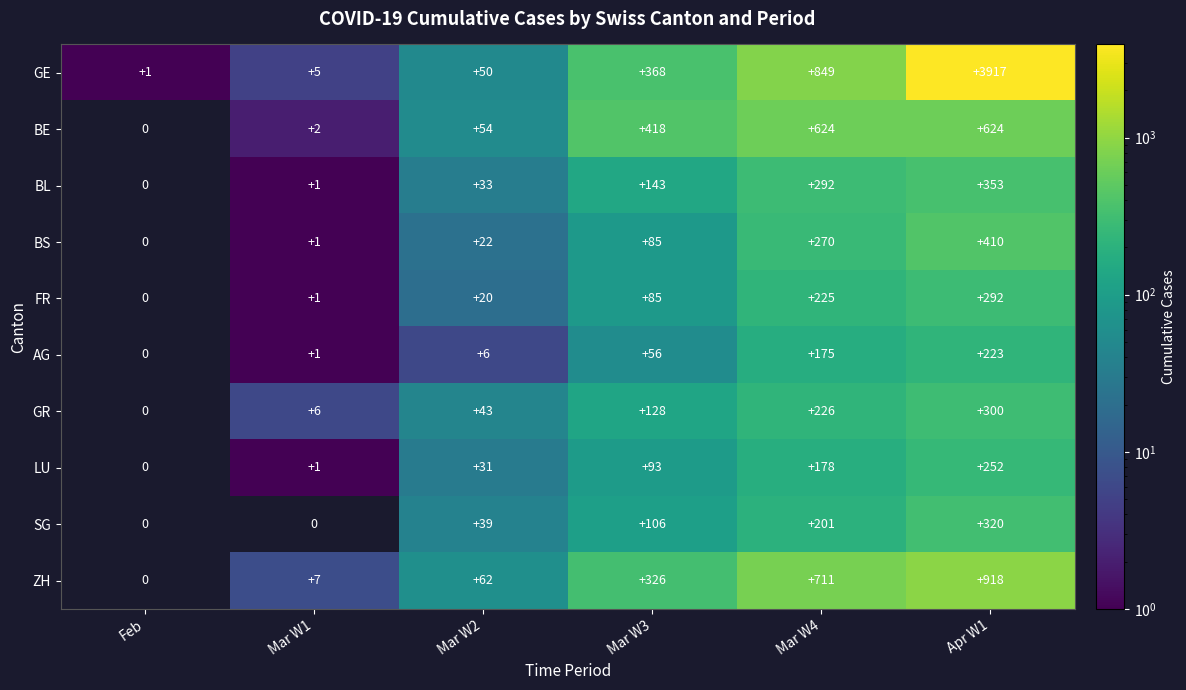

Count the number of data series in this chart.

10